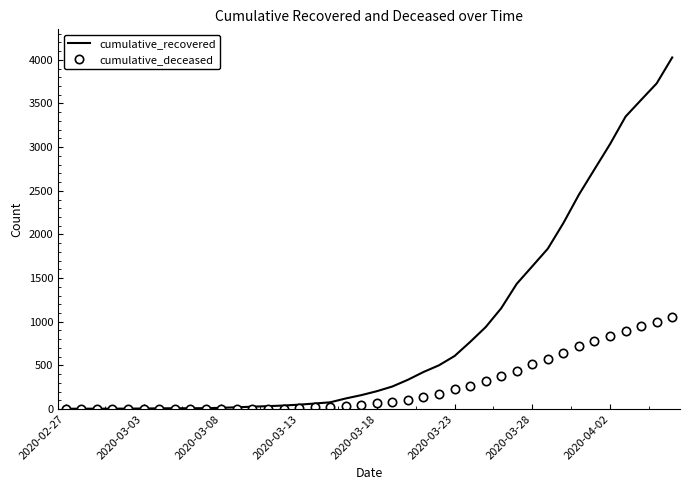

Which series has the largest total across all categories?

cumulative_recovered